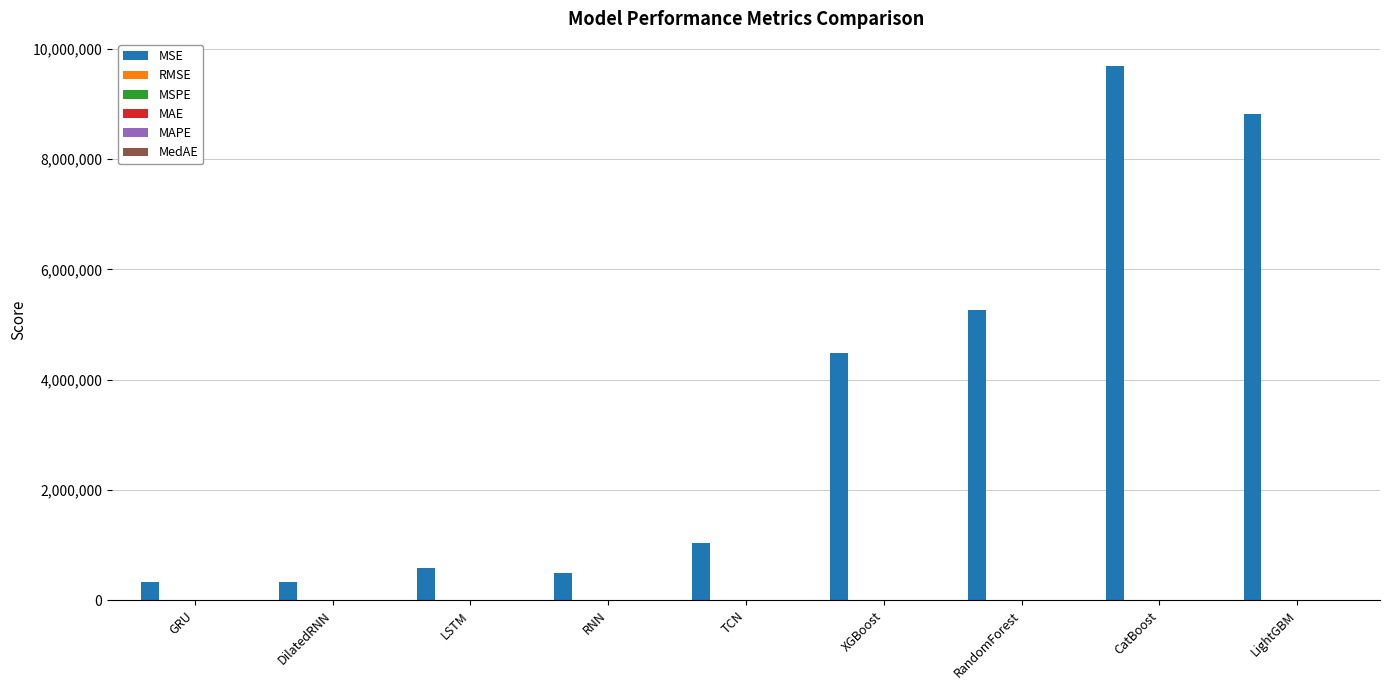

What is the greatest value displayed?

9697081.9